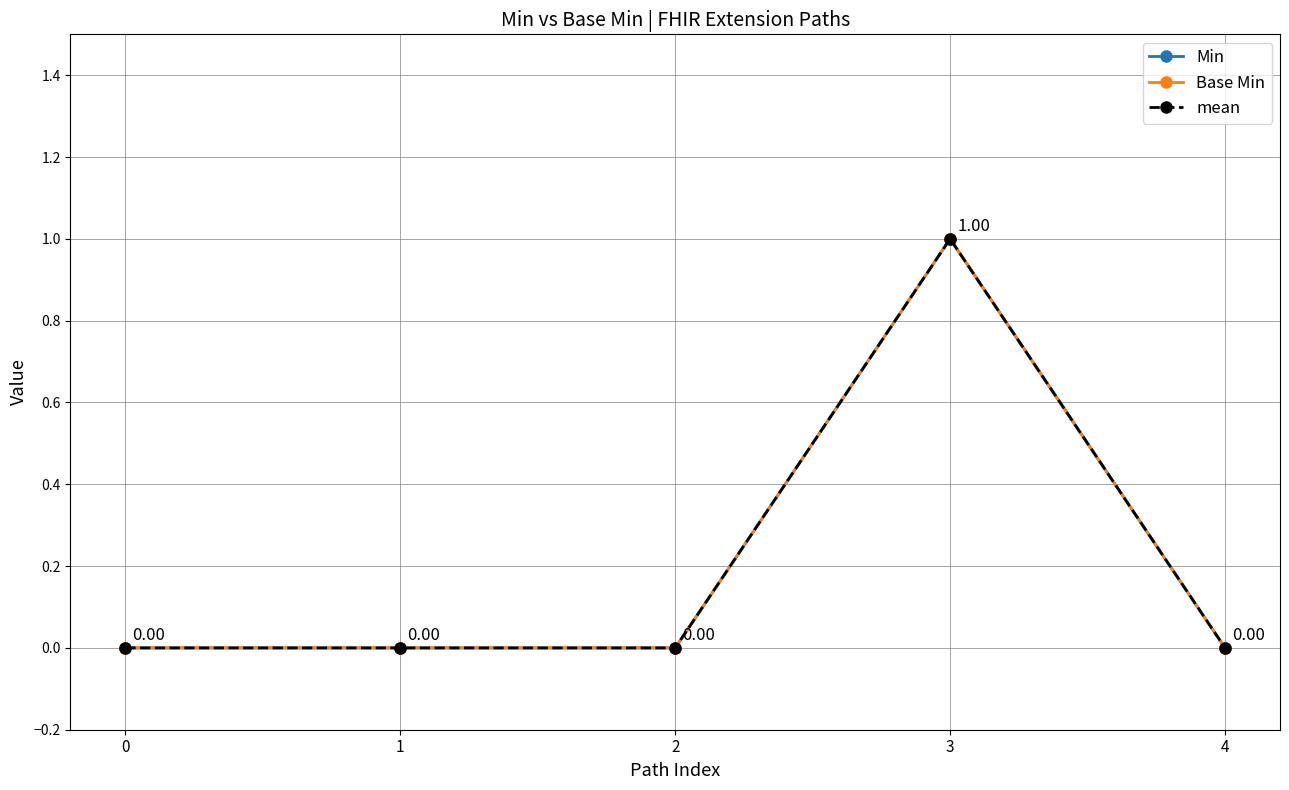

Reading right to left, transcribe all the data shown in this chart.

Min: 0	1	0	0	0
Base Min: 0	1	0	0	0
mean: 0	1	0	0	0